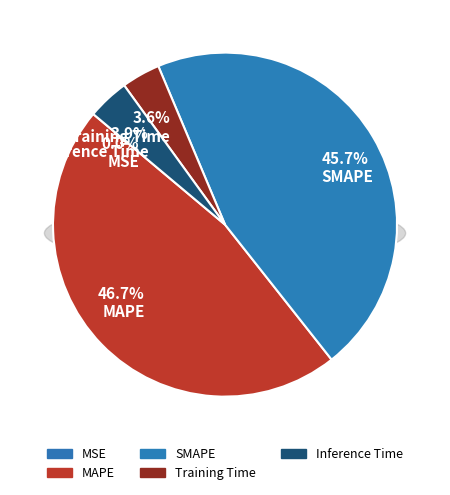

How many segments does this pie chart have?

5